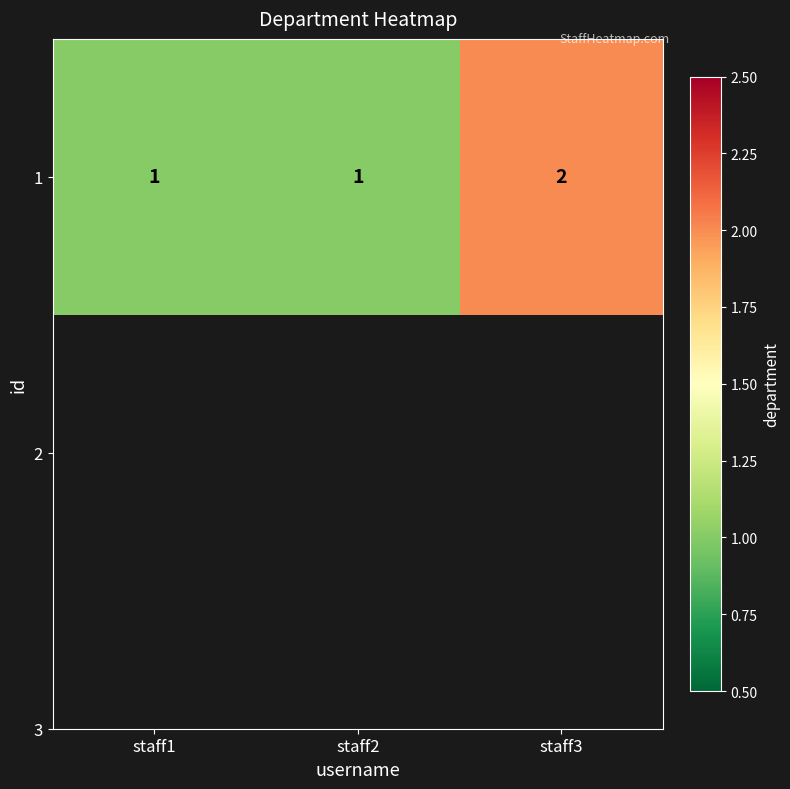

Which label corresponds to the smallest value in the chart?

staff1